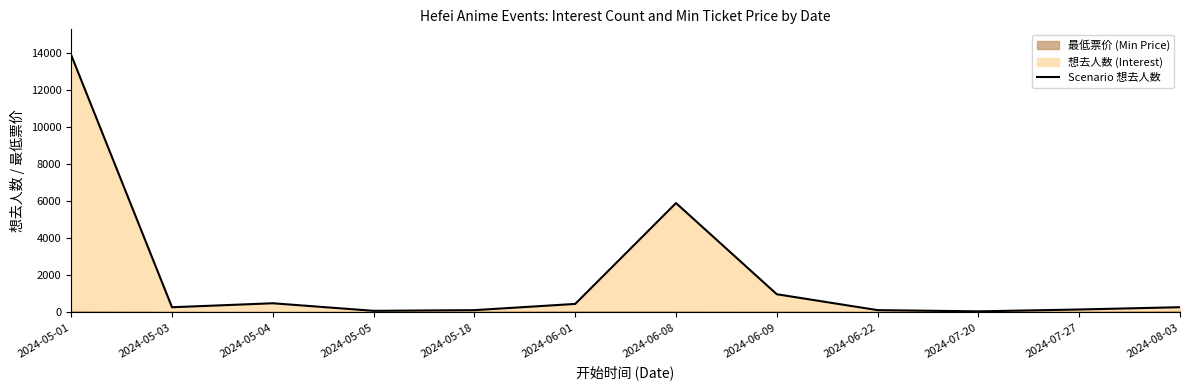

What is the difference between the maximum and minimum values?

13840